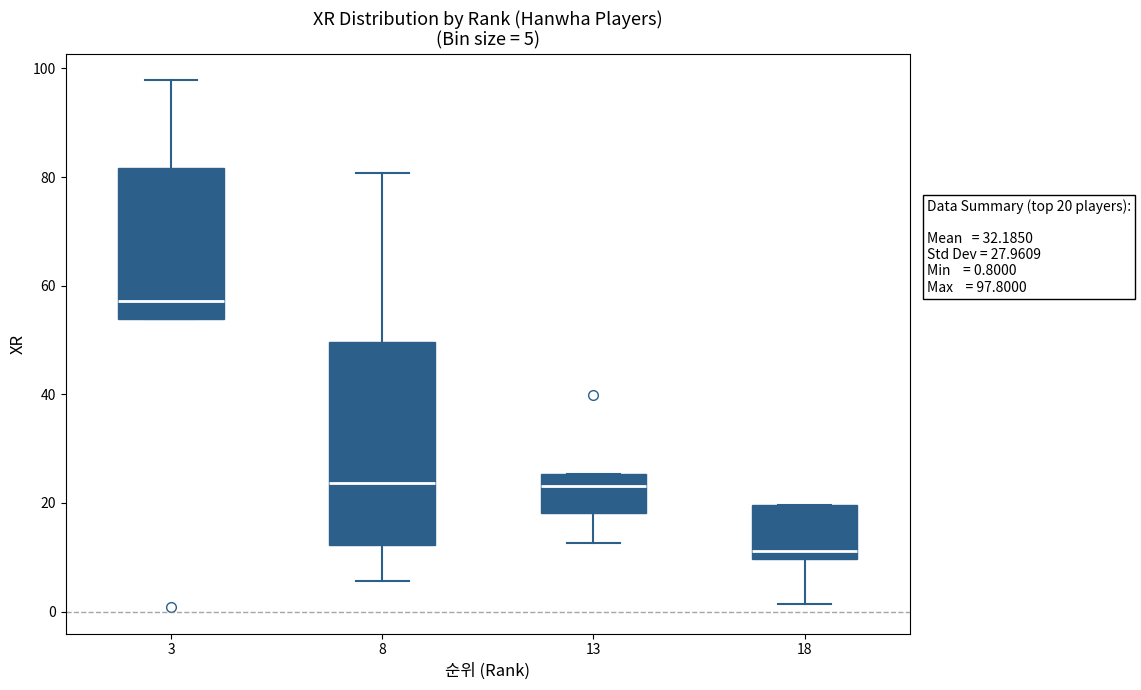

Which box has the lowest median line?

18